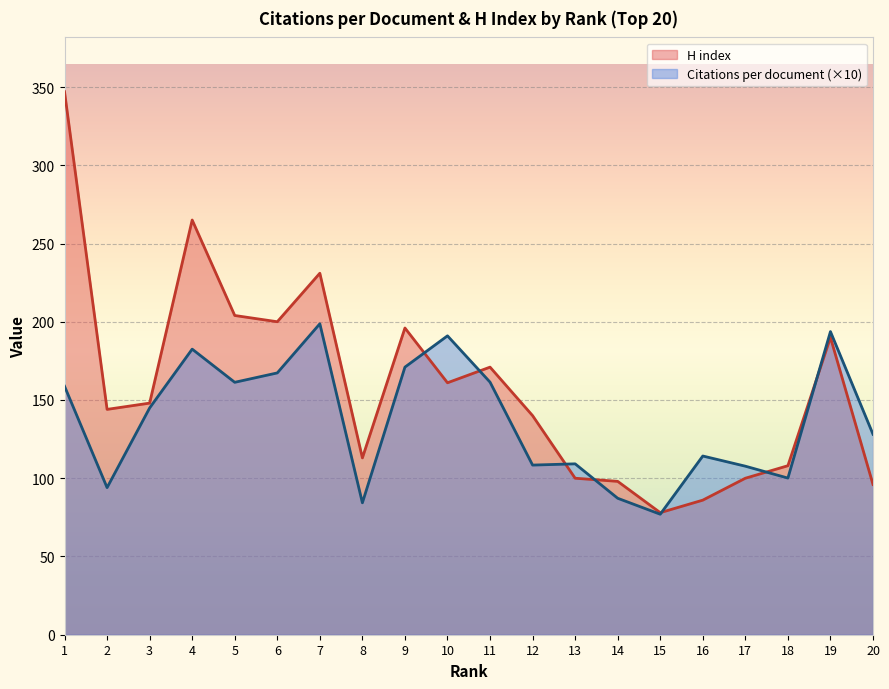

Which series has the largest range (max minus min)?

H index